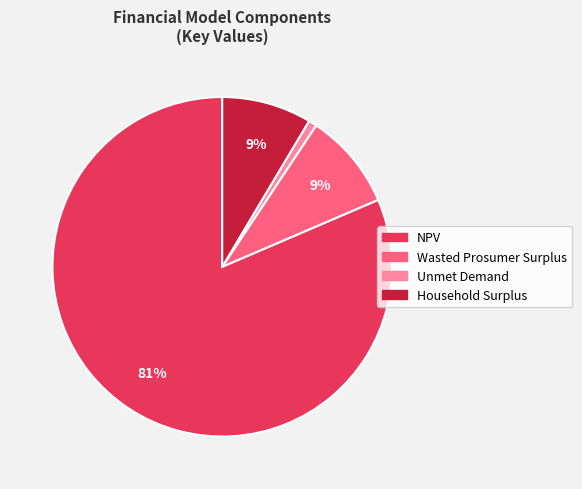

To the nearest percent, what portion does Household Surplus represent?

9%